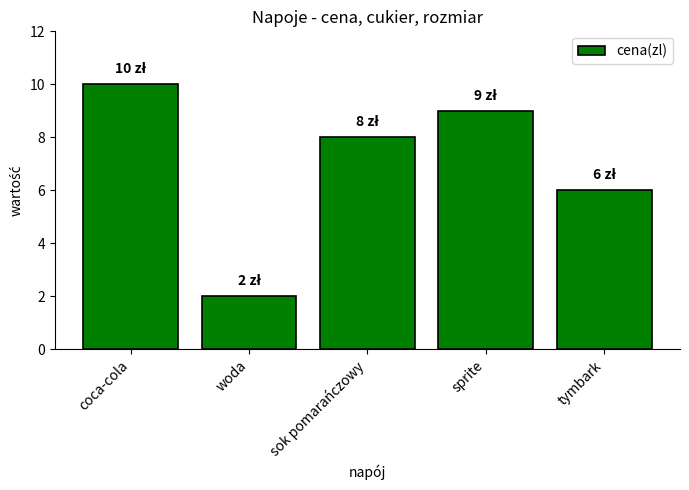

List the labels in order of value, smallest first.

woda, tymbark, sok pomarańczowy, sprite, coca-cola